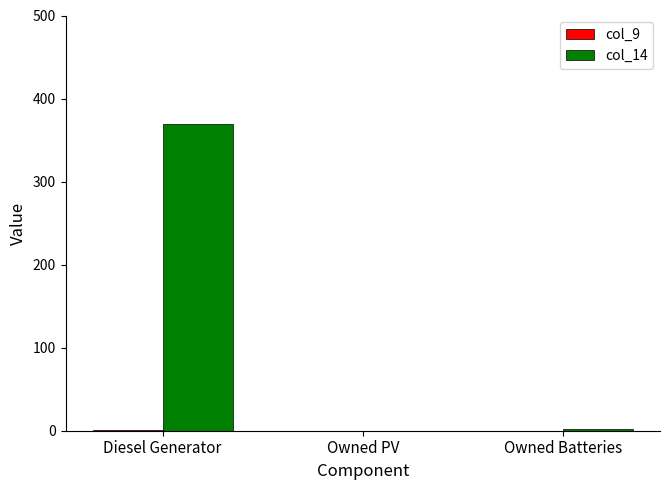

The value of col_14 at Diesel Generator is 141.9. True or false?

False